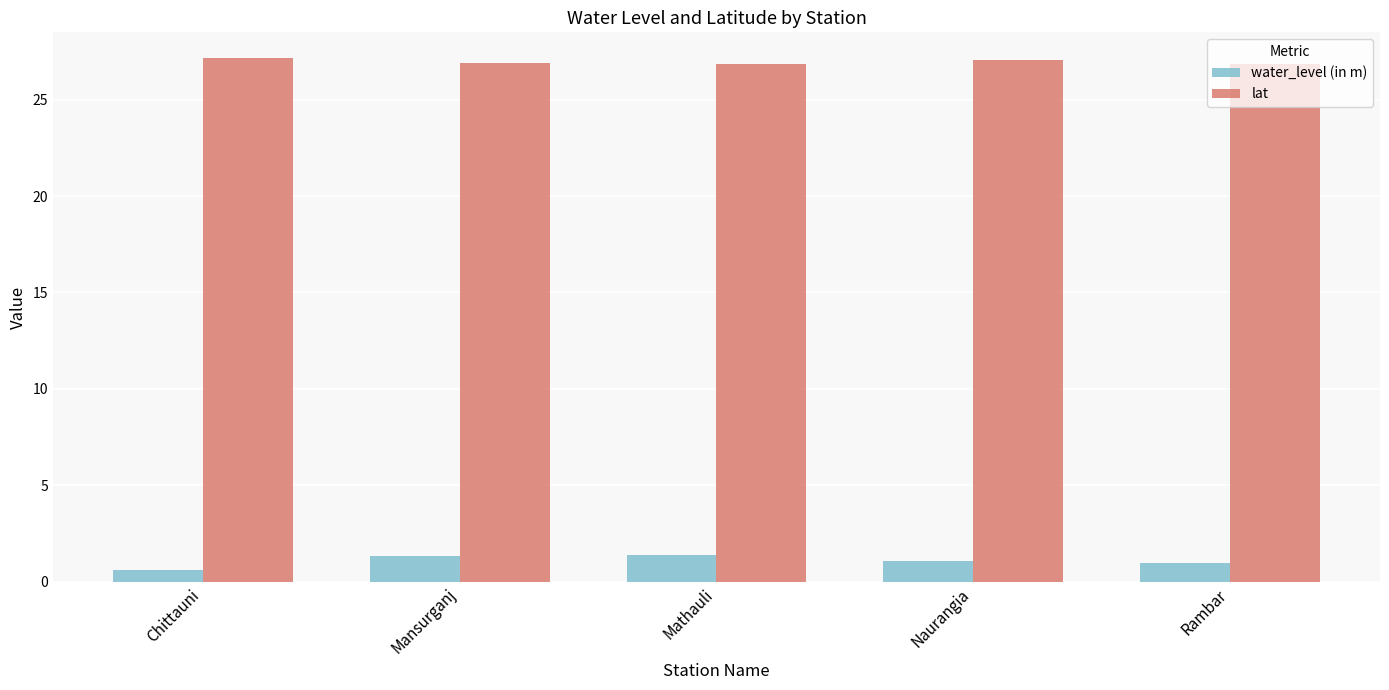

What is the maximum value for lat?

27.1